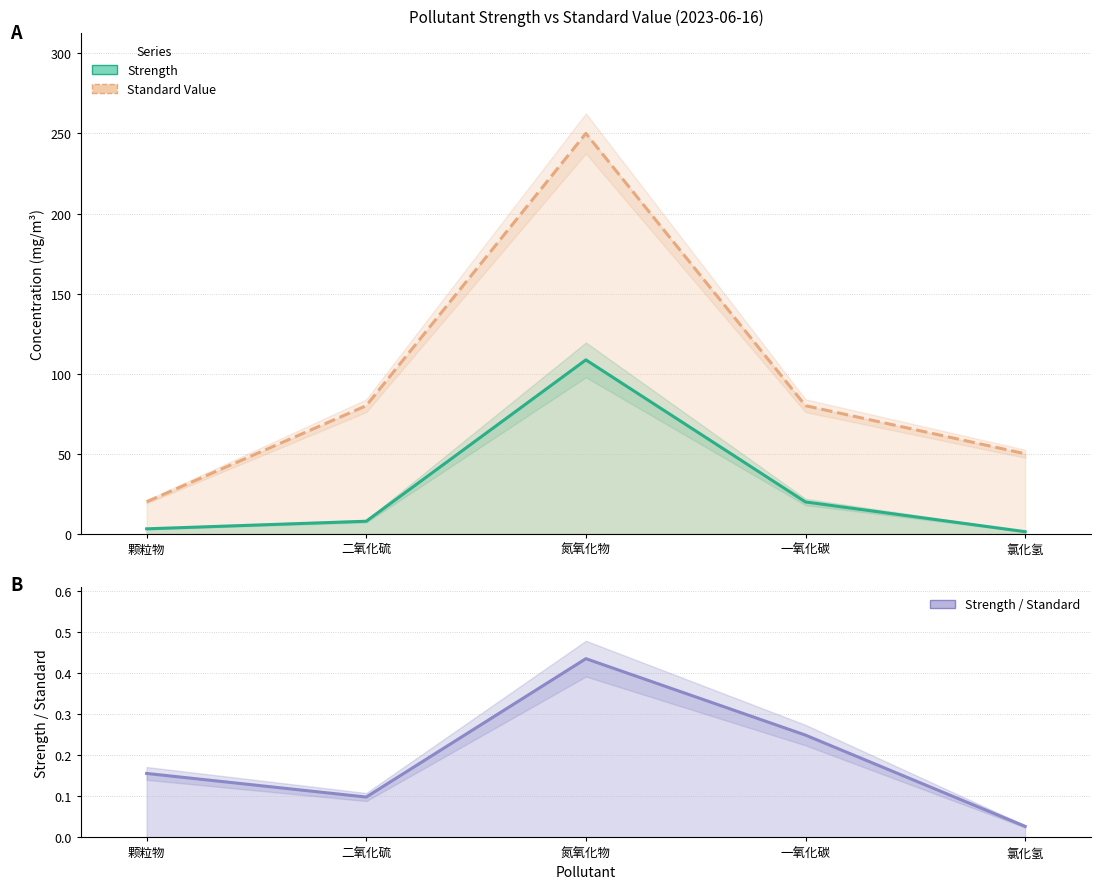

Reading right to left, extract all data points from this chart.

颗粒物: 氯化氢=1.3	一氧化碳=19.9	氮氧化物=108.6	二氧化硫=7.8	颗粒物=3.1
standard_value: 氯化氢=50.0	一氧化碳=80.0	氮氧化物=250.0	二氧化硫=80.0	颗粒物=20.0